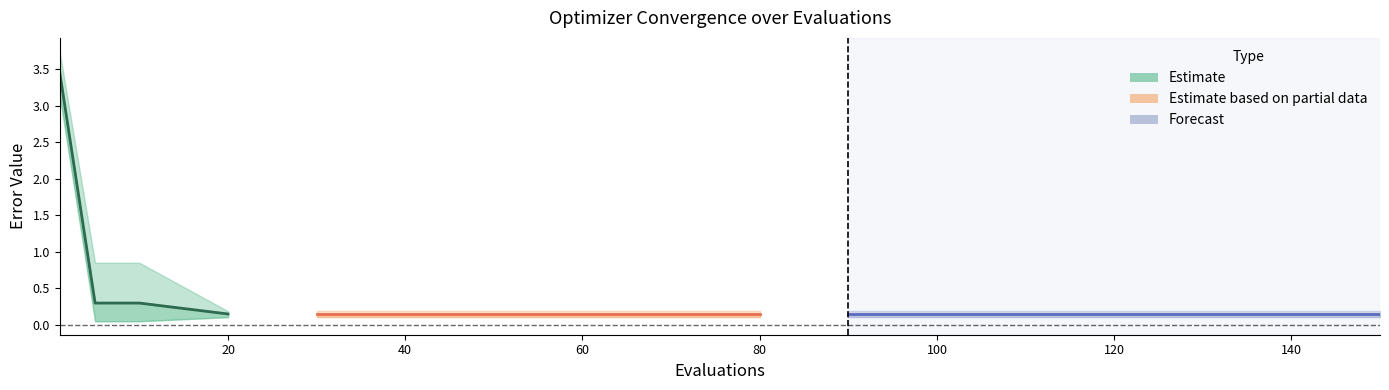

At how many categories does at least one series exceed 2?

1